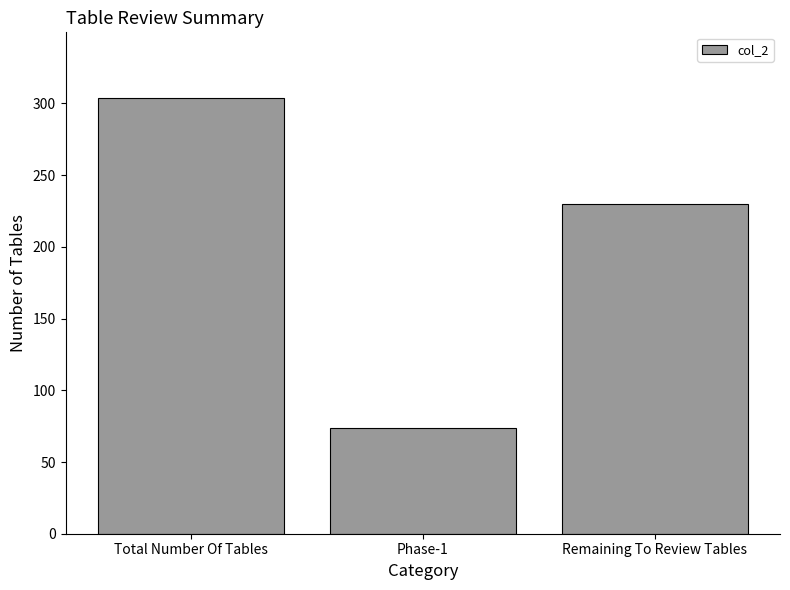

What is the label of the 2nd bar from the left?

Phase-1